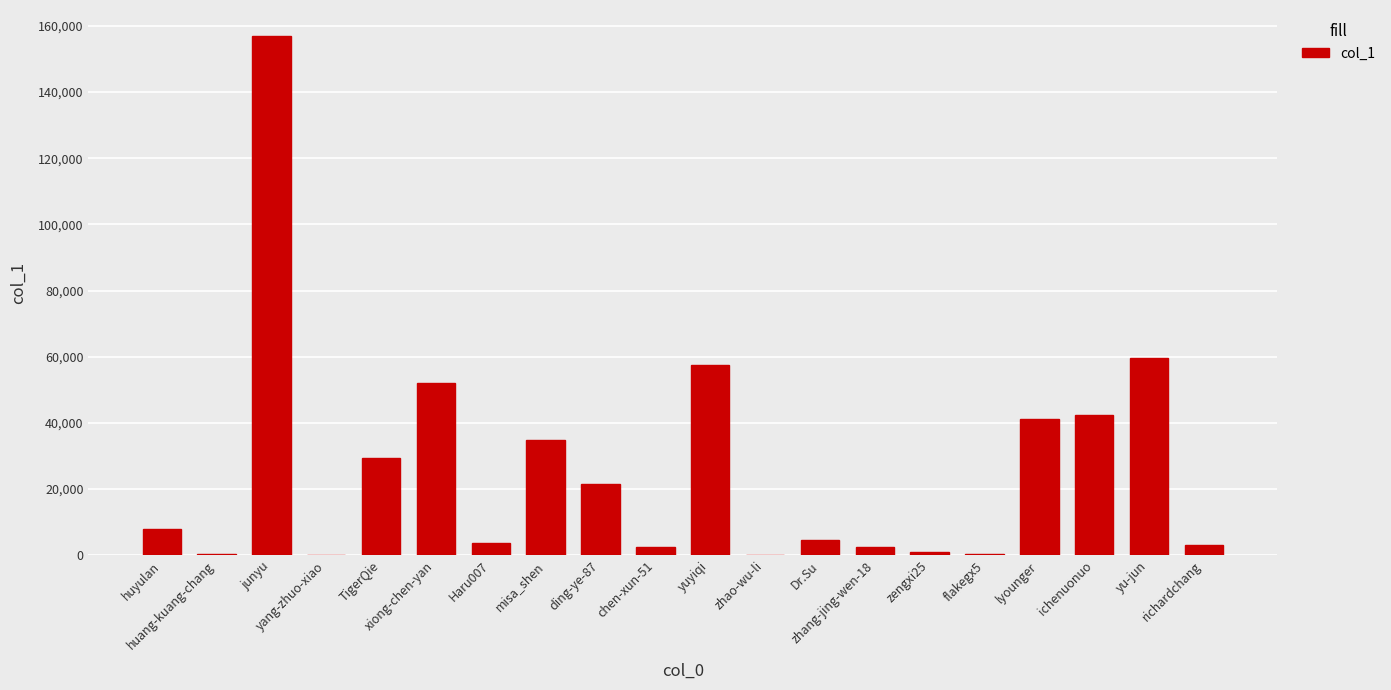

Does the chart contain stacked bars?

No